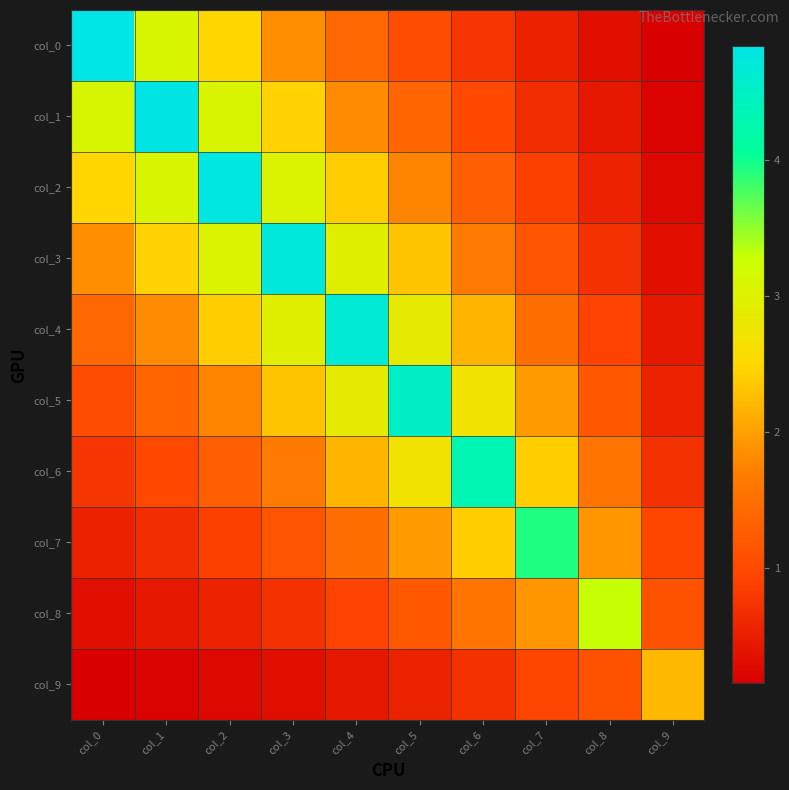

Rank the series by their maximum value, from lowest to highest.

col_9, col_8, col_7, col_6, col_5, col_4, col_3, col_2, col_1, col_0